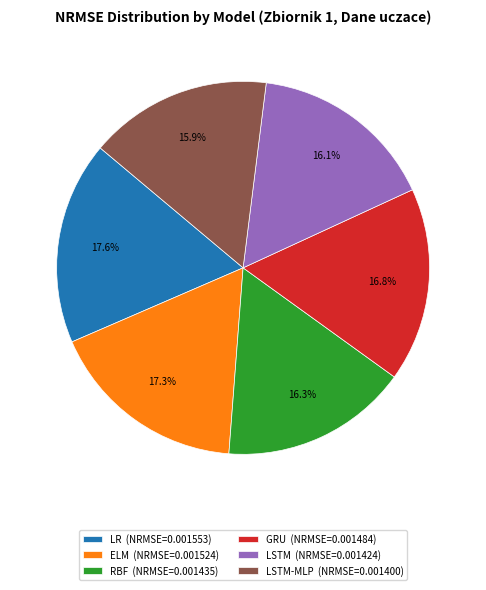

Combined, do RBF (NRMSE=0.001435) and GRU (NRMSE=0.001484) account for over 50%?

No